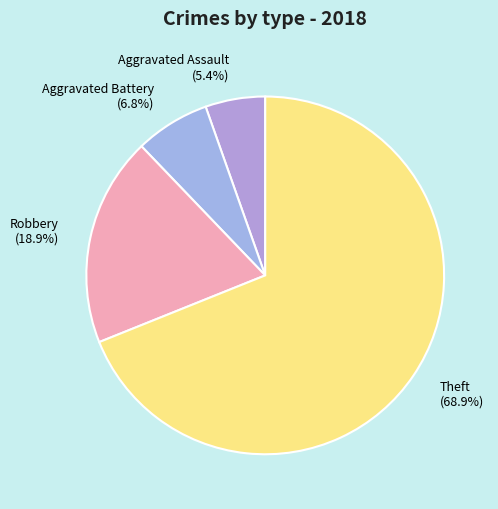

Approximately how many times larger is the value at Theft (68.9%) compared to Robbery (18.9%)?

3.6